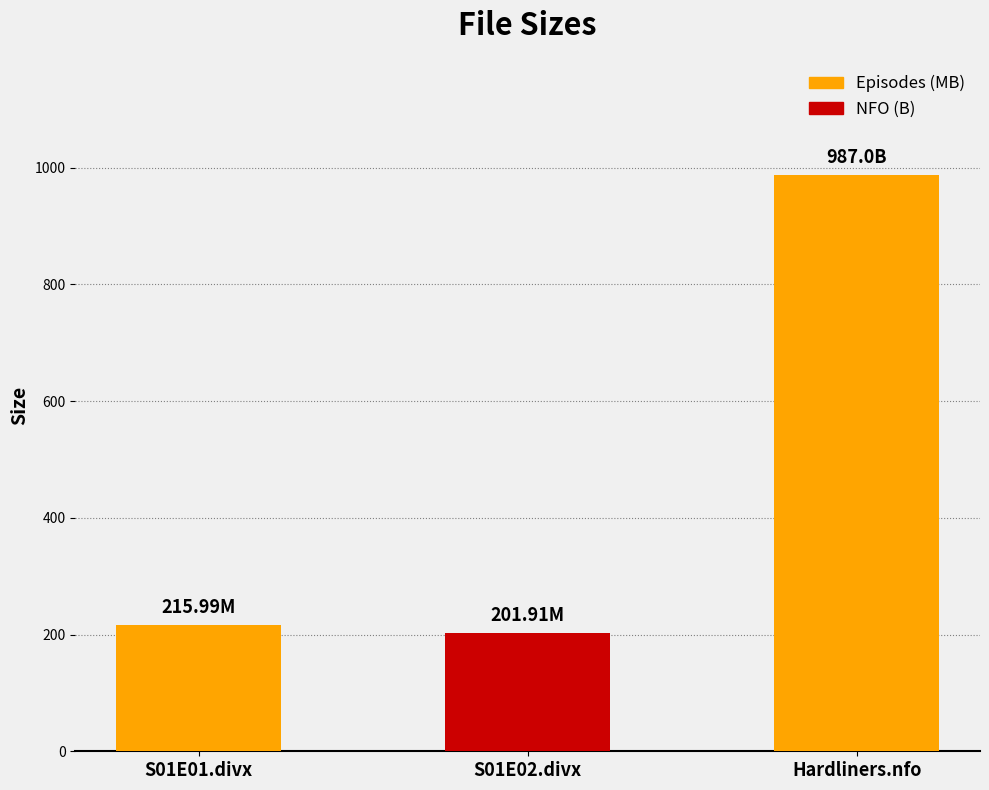

What is the difference between the second highest and minimum values?

14.1